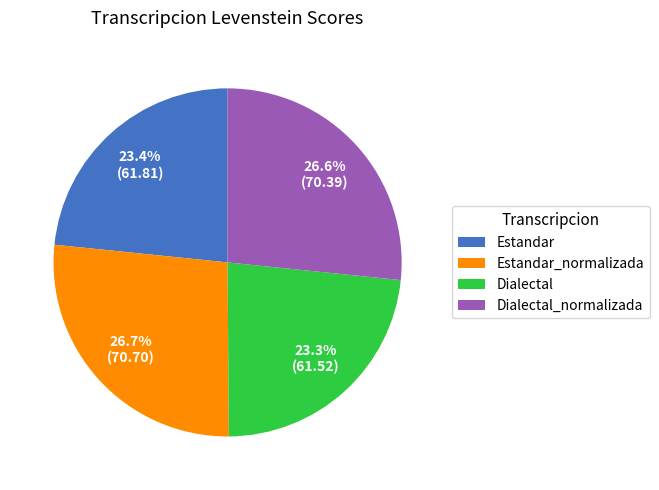

Is Dialectal_normalizada the majority of the pie?

No